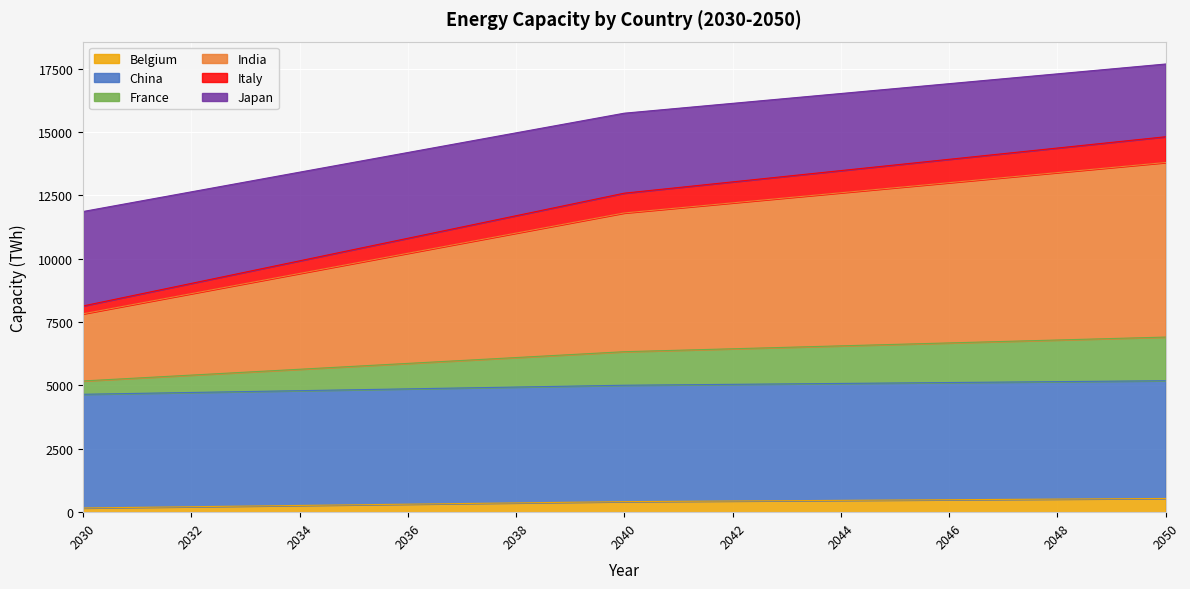

What is the highest value of the Belgium series?

541.4